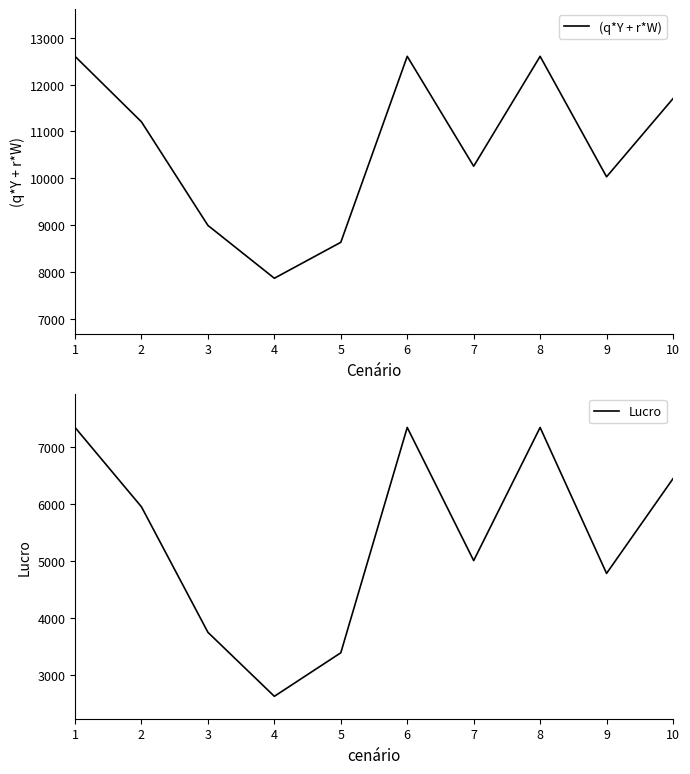

Does the chart display data point markers on the line(s)?

No